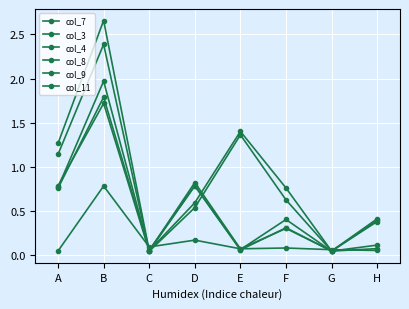

The value of col_11 at B is 1.0. True or false?

False